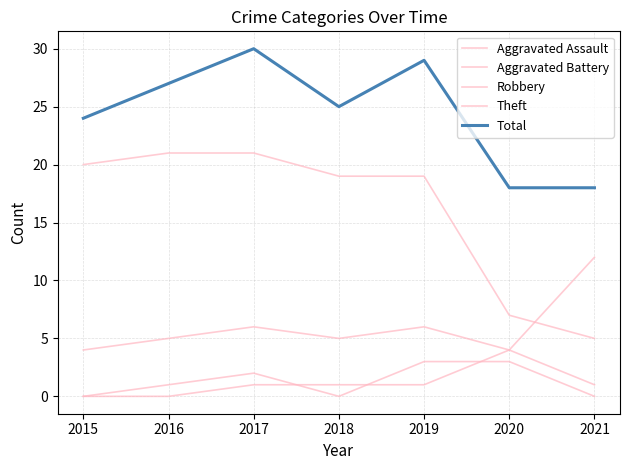

True or false: Total and Robbery intersect in this chart.

False